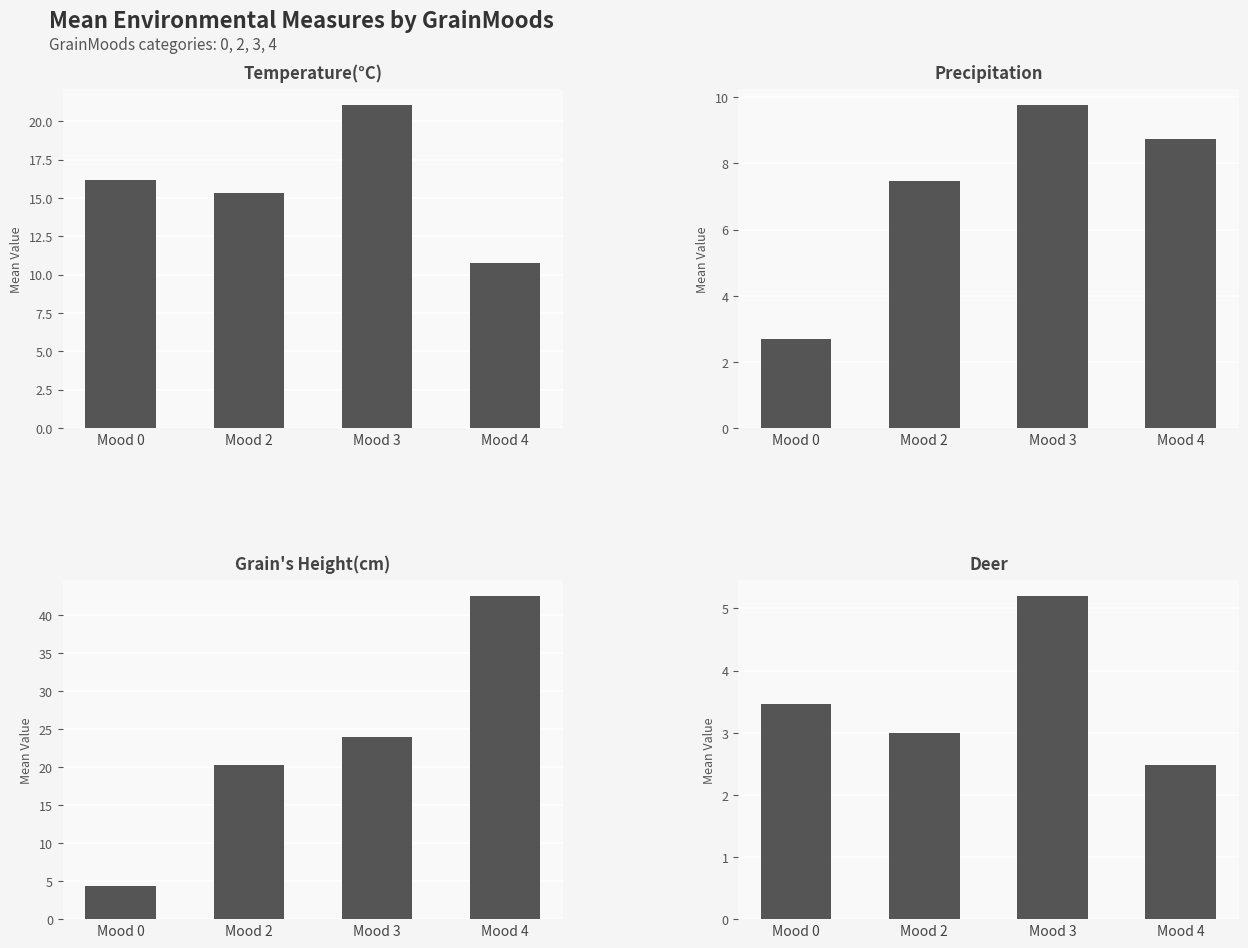

Reading right to left, extract all data points from this chart.

Temperature(°C): 10.8	21.0	15.3	16.2
Precipitation: 8.7	9.8	7.5	2.7
Grain's Height(cm): 42.4	23.9	20.3	4.3
Deer: 2.5	5.2	3.0	3.5